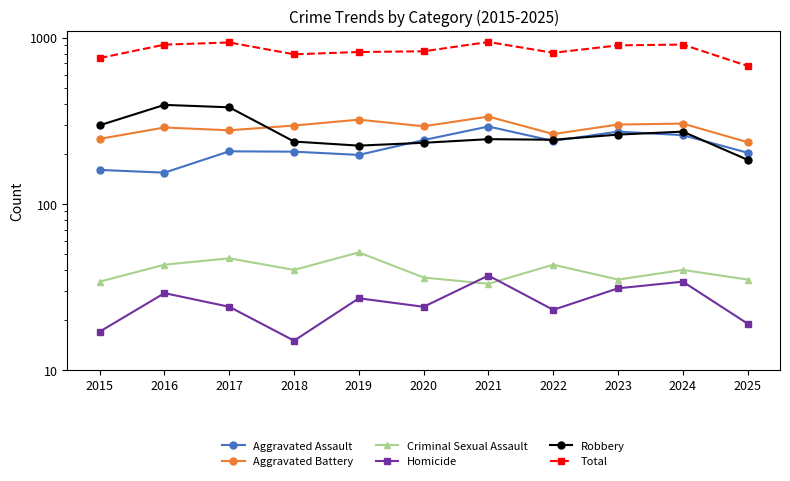

Reading left to right, extract all data points from this chart.

Aggravated Assault: 160	154	207	206	197	242	292	239	272	259	203
Aggravated Battery: 246	288	277	296	321	293	335	263	300	304	235
Criminal Sexual Assault: 34	43	47	40	51	36	33	43	35	40	35
Homicide: 17	29	24	15	27	24	37	23	31	34	19
Robbery: 297	394	381	237	224	233	245	243	261	272	184
Total: 754	908	936	794	820	828	942	811	899	909	676